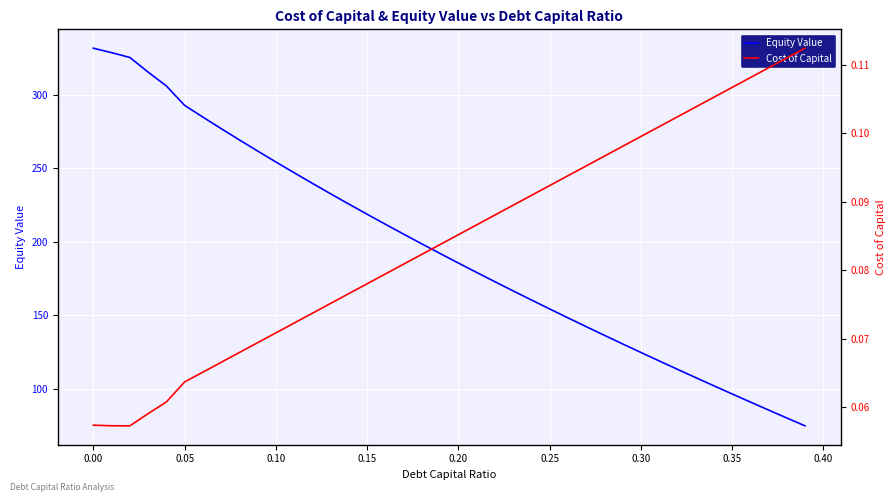

What is the minimum value for Equity Value?

74.9